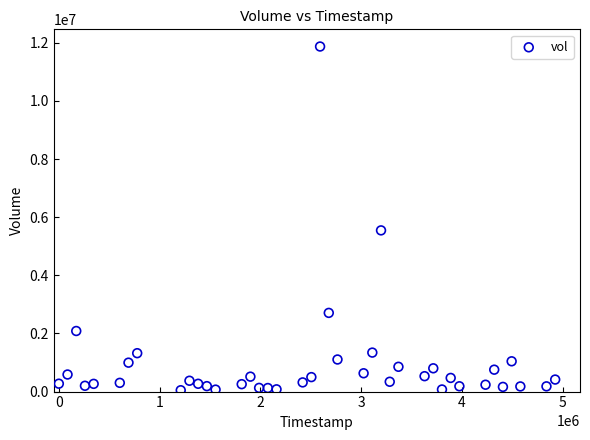

What is the range of Y values (max minus min)?

11828200